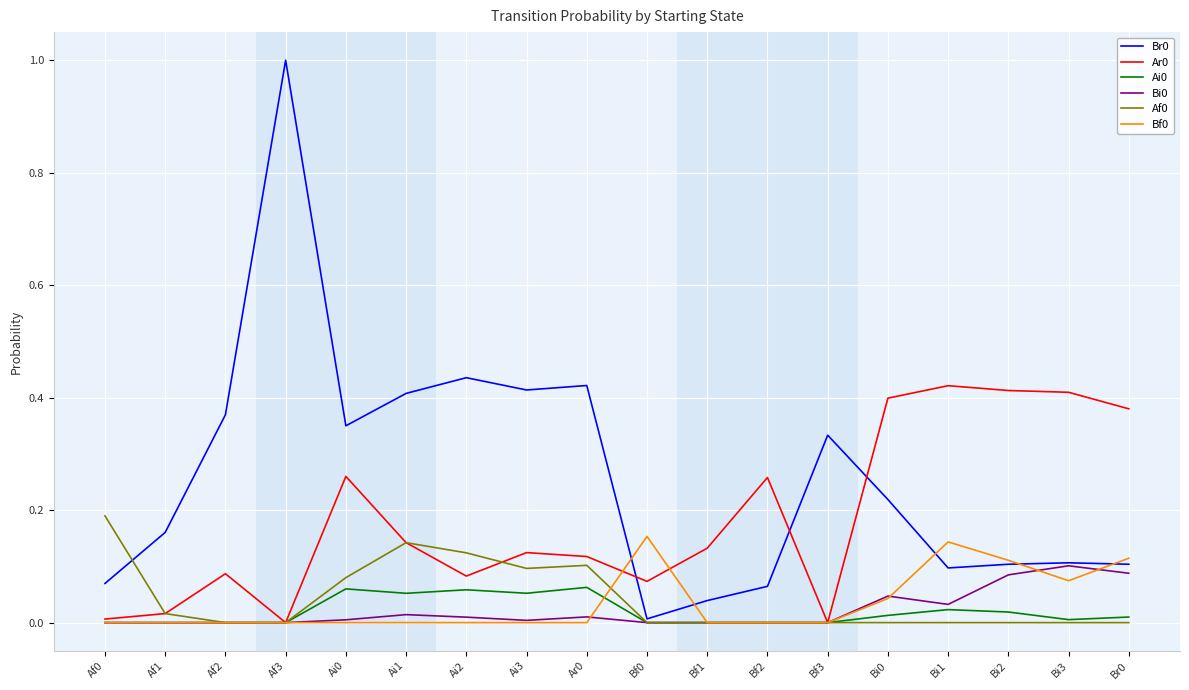

The value of Ar0 at Bi0 is 0.4. True or false?

True